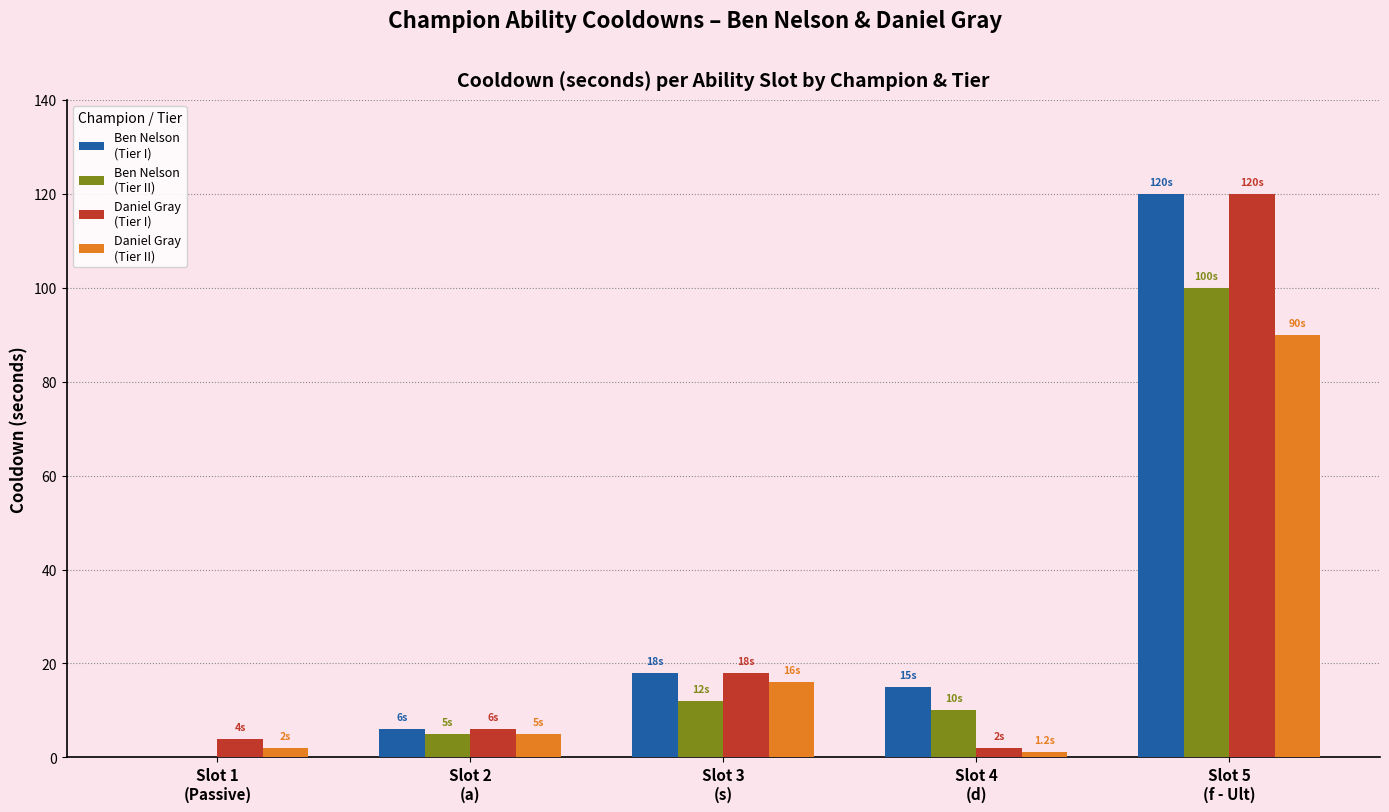

What is the maximum value shown in the chart?

120.0